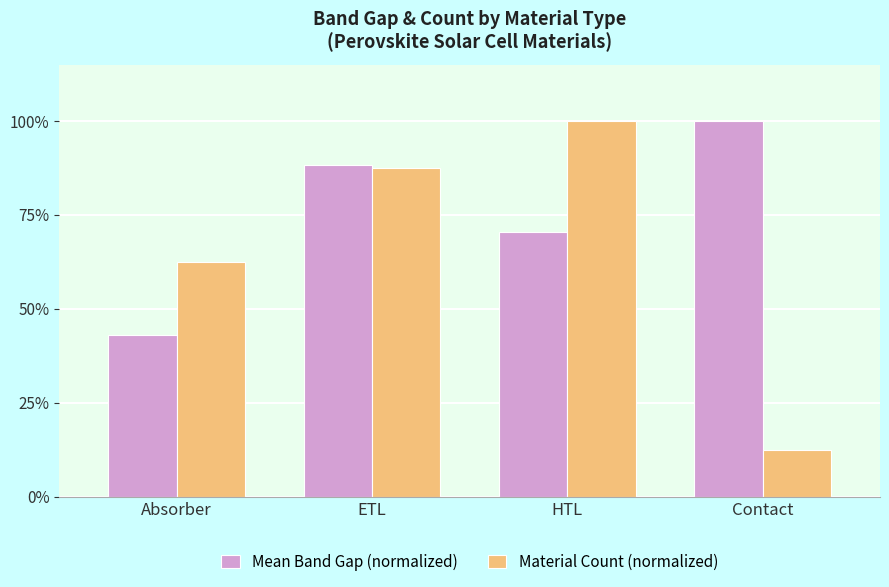

True or false: Material Count (normalized) has a value of 87.4 at Absorber.

False